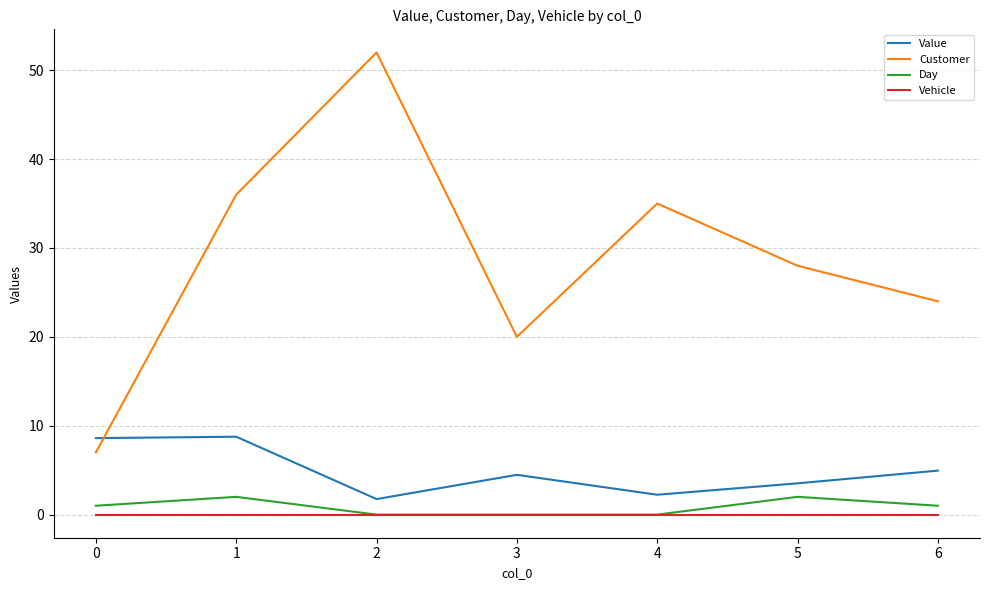

What is the approximate value of Value at 4?

2.2